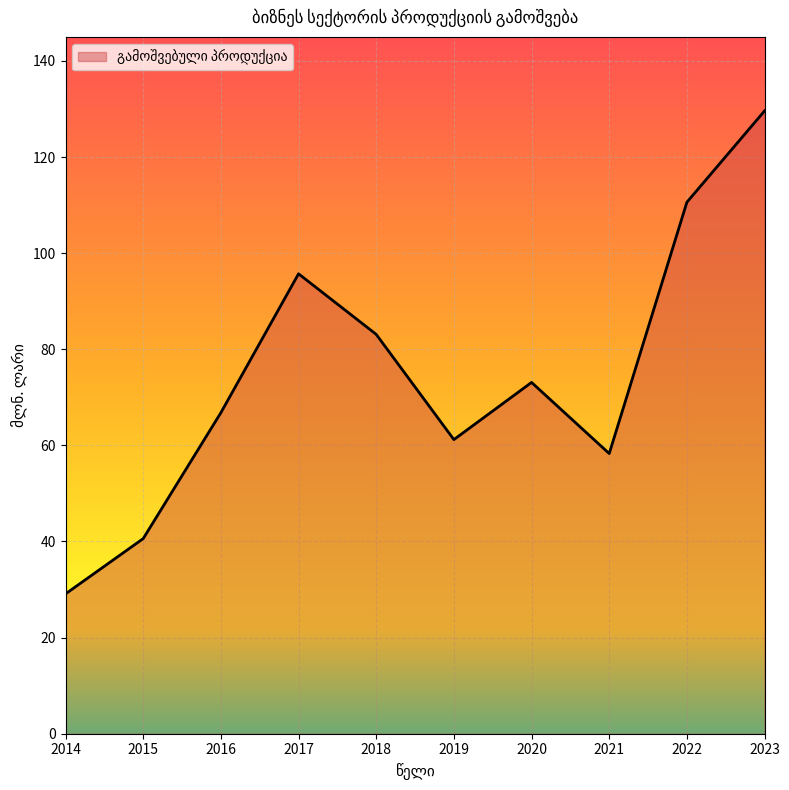

At which category does the chart reach its peak across all series?

2023